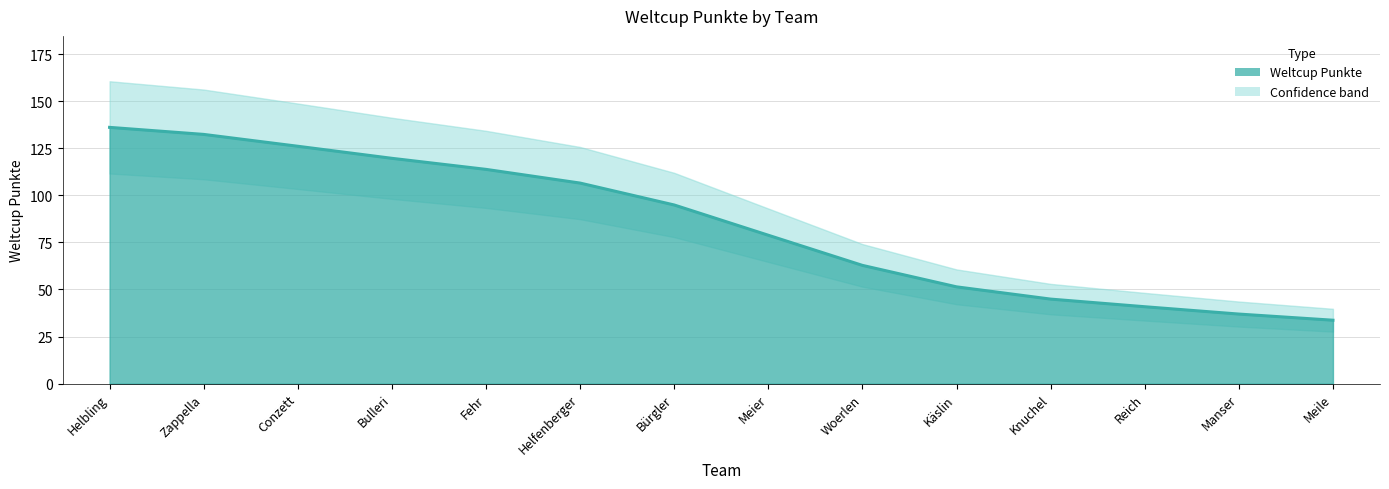

Approximately how many times larger is the value at Reich compared to Meier?

0.5